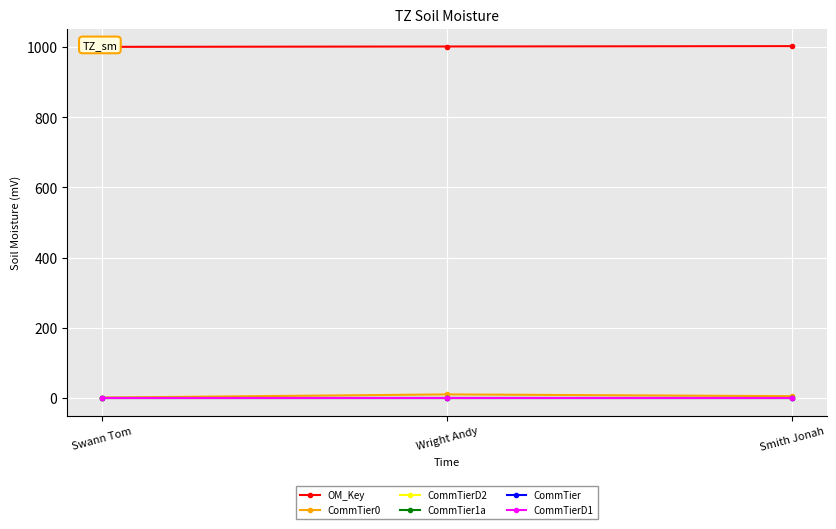

What is the greatest value displayed?

1003